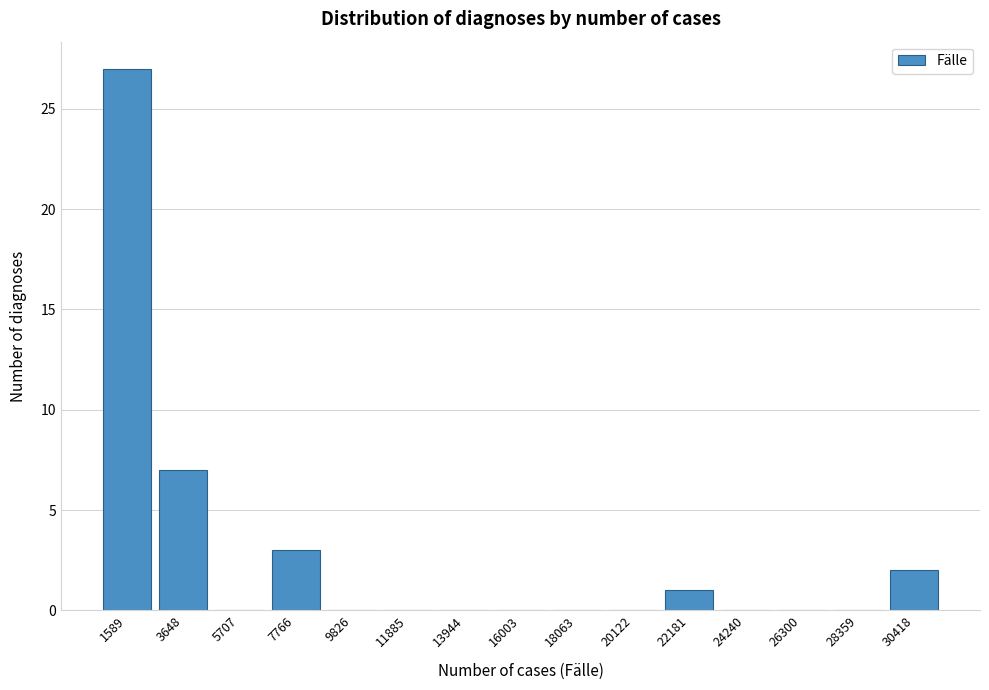

Reading left to right, extract all data points from this chart.

1589=27	3648=7	5707=0	7766=3	9826=0	11885=0	13944=0	16003=0	18063=0	20122=0	22181=1	24240=0	26300=0	28359=0	30418=2